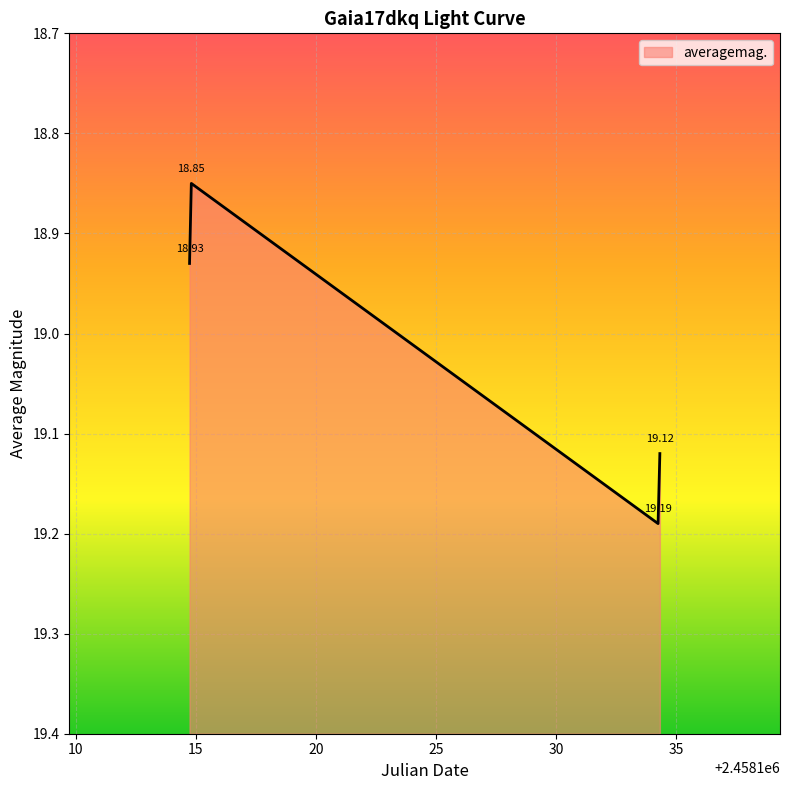

What is the average value?

19.0